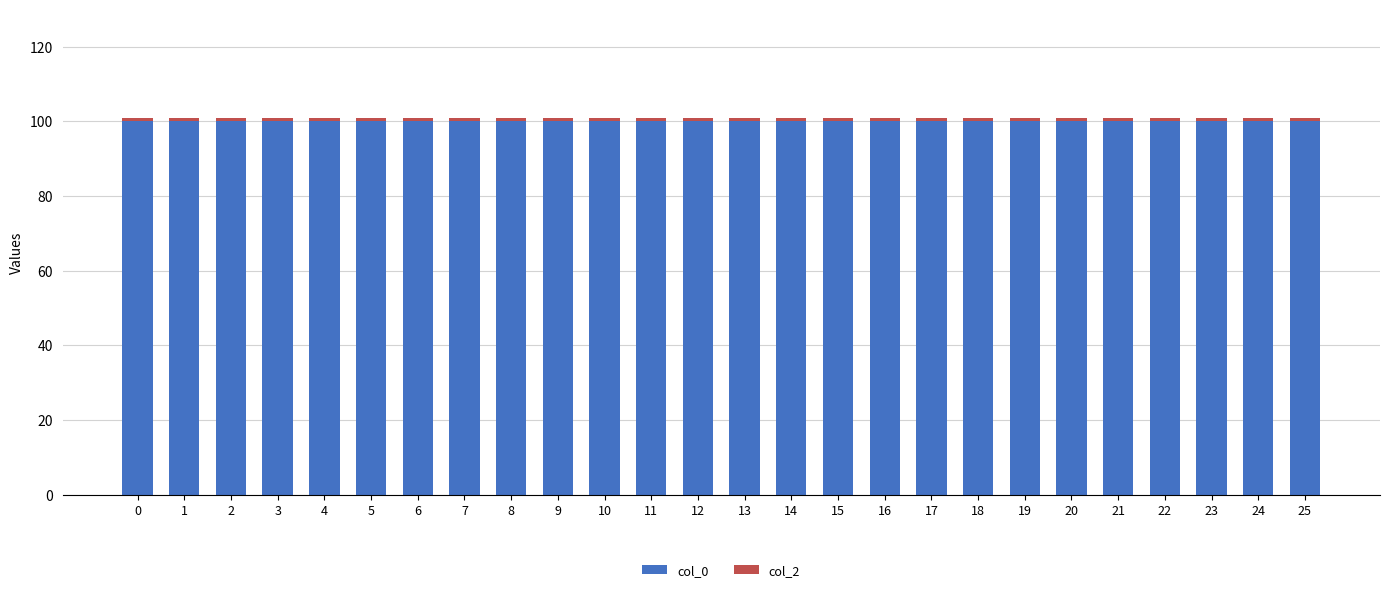

The col_0 series shows 100.0 at 10. True or false?

True